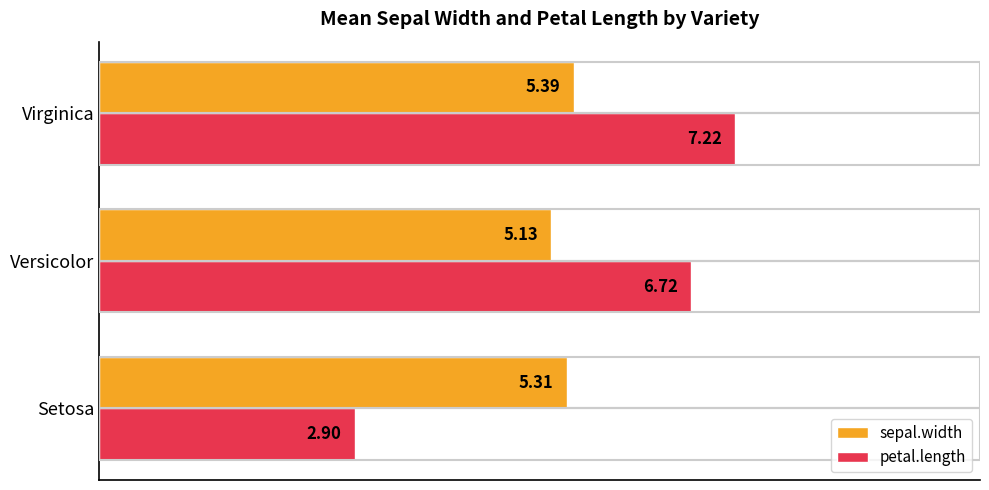

How many categories are shown in the chart?

3